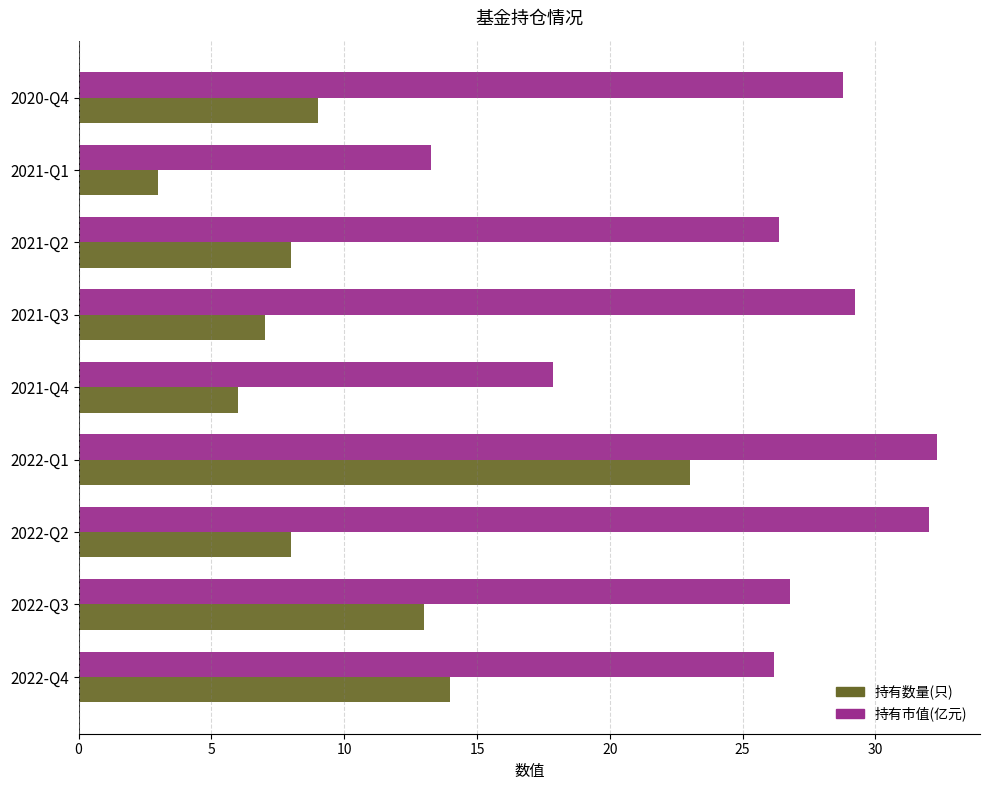

True or false: 持有市值(亿元) has a value of 13.8 at 2021-Q3.

False